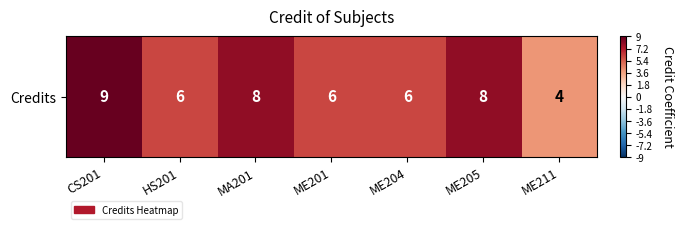

What is the difference between the maximum and minimum values?

0.6